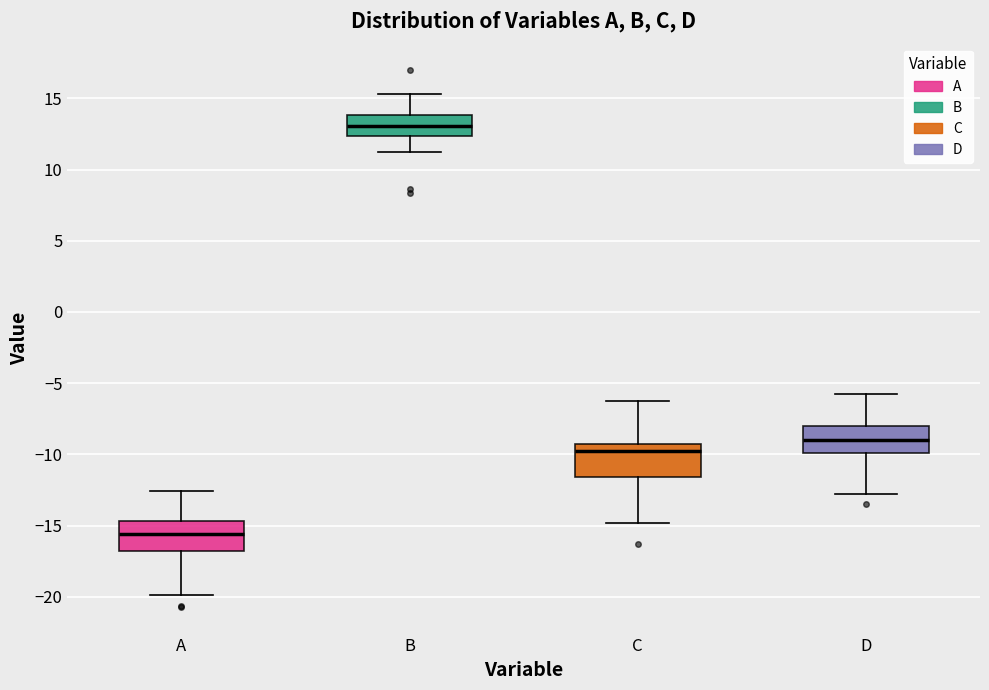

Which box's median line is the lowest?

A